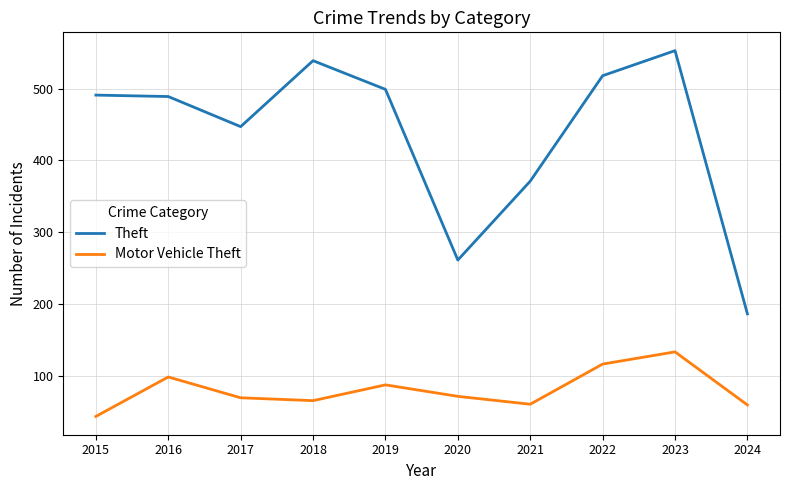

How many lines are shown in the chart?

2